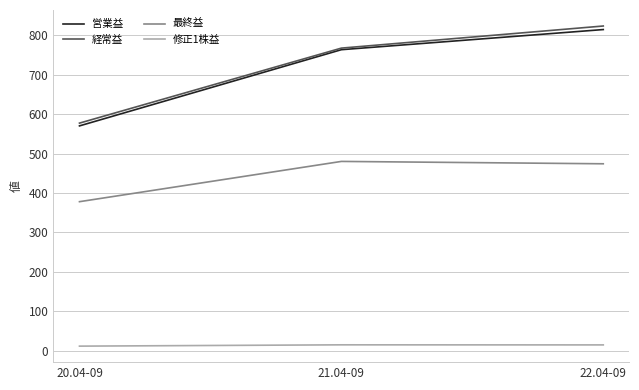

Rank the categories by 営業益 value from lowest to highest.

20.04-09, 21.04-09, 22.04-09